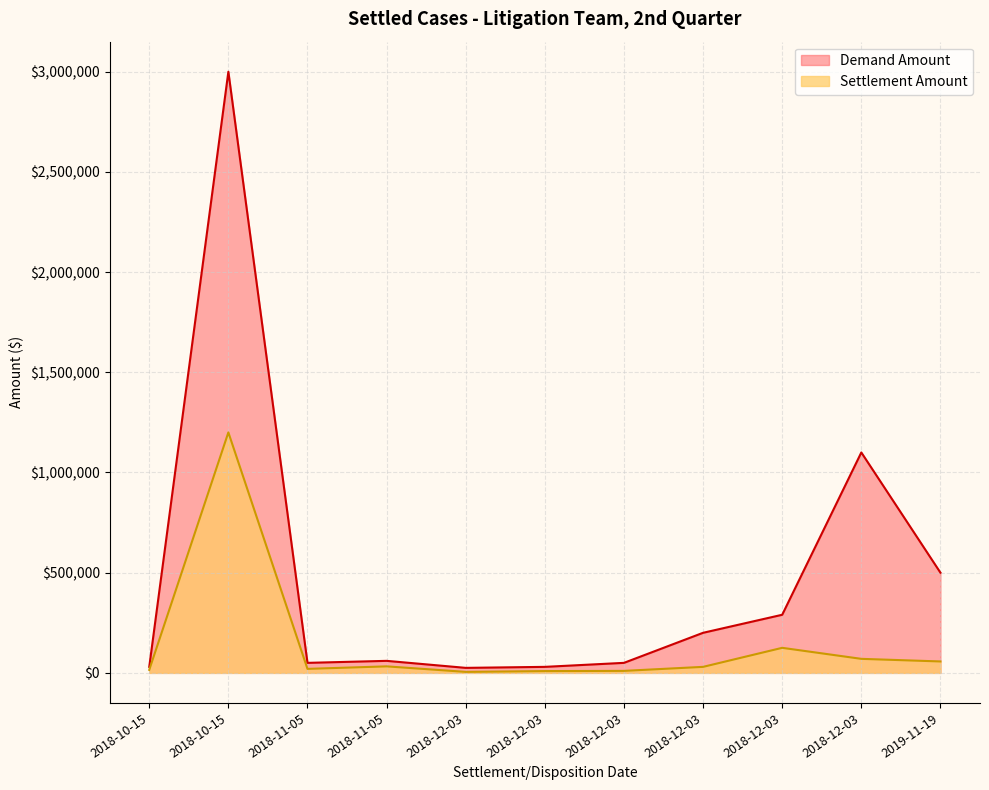

True or false: Settlement Amount has a value of 5000 at 2018-12-03.

True